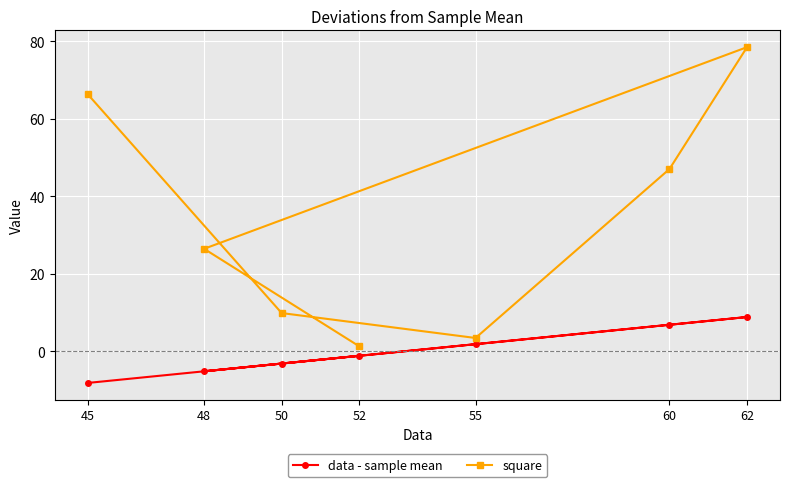

What position from the right is 45?

7